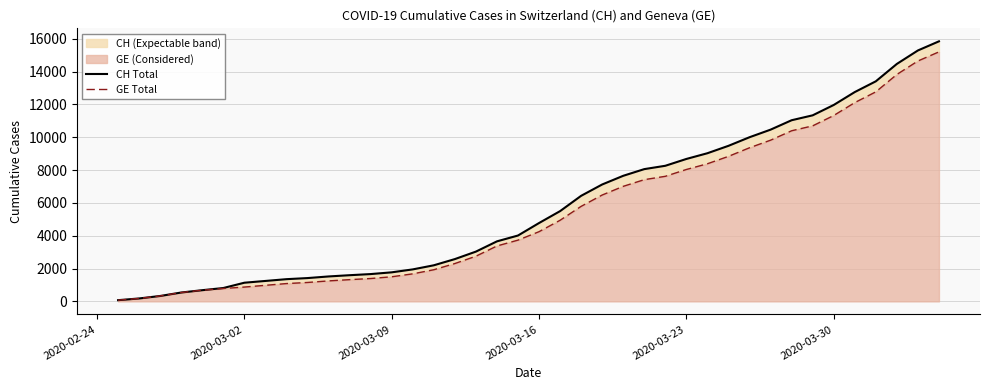

True or false: CH Total has more than 2 points higher than both neighbors.

False